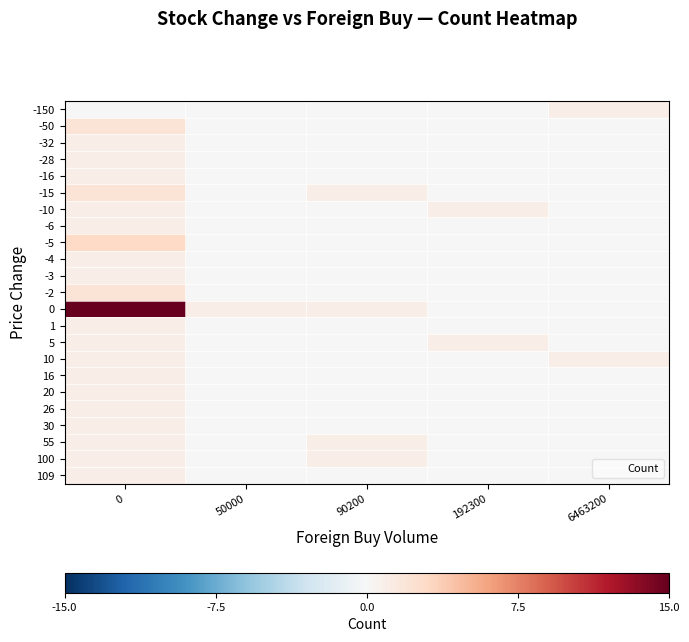

At how many categories does at least one series exceed 7?

1